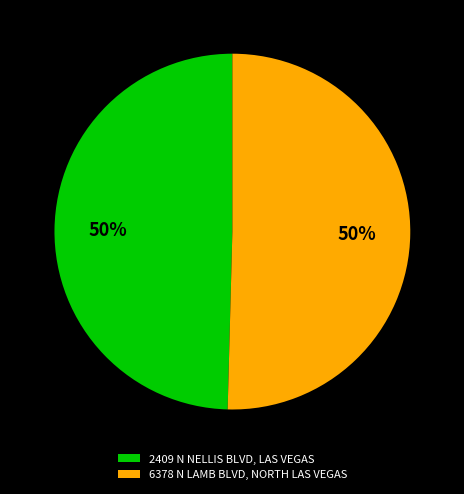

To the nearest percent, what portion does 2409 N NELLIS BLVD, LAS VEGAS represent?

50%